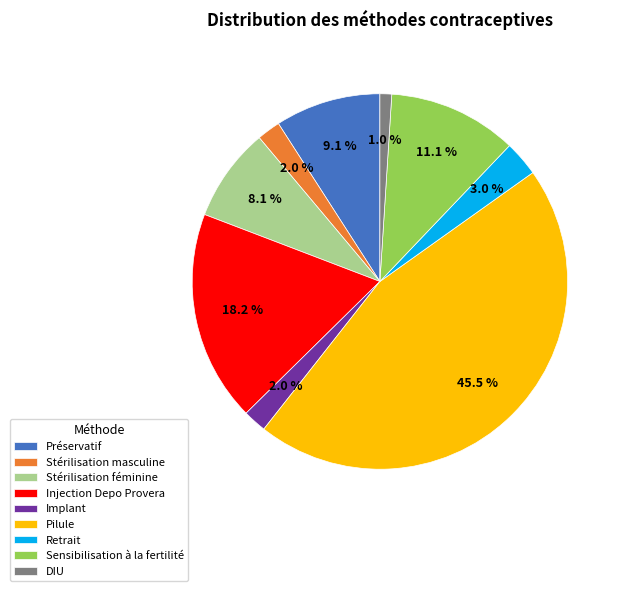

Count the number of slices in the pie.

9